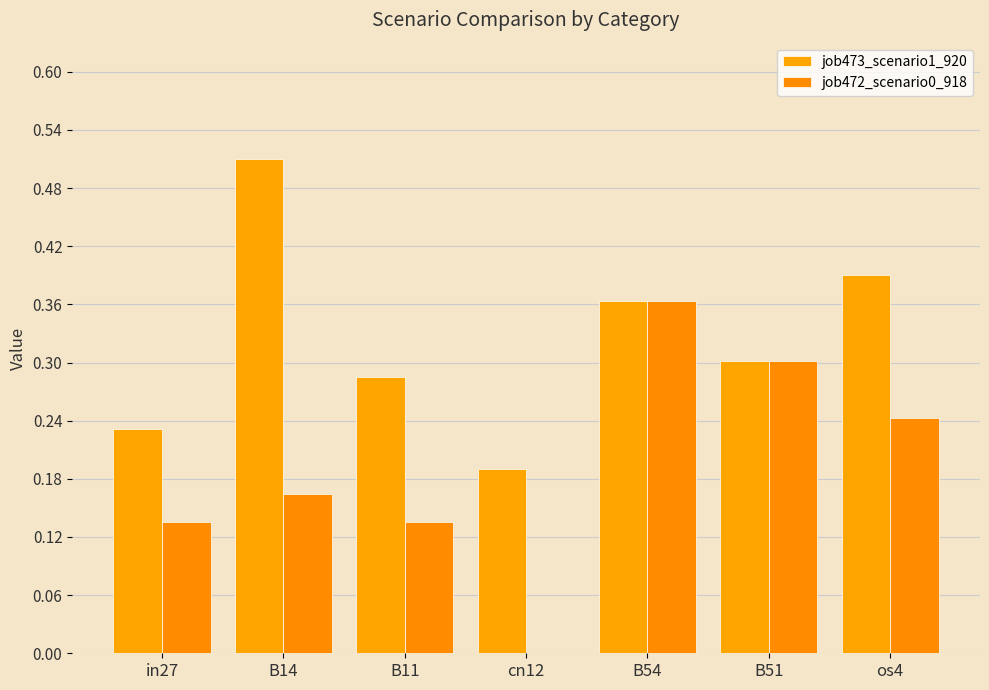

What is the average value of the job472_scenario0_918 series?

0.2